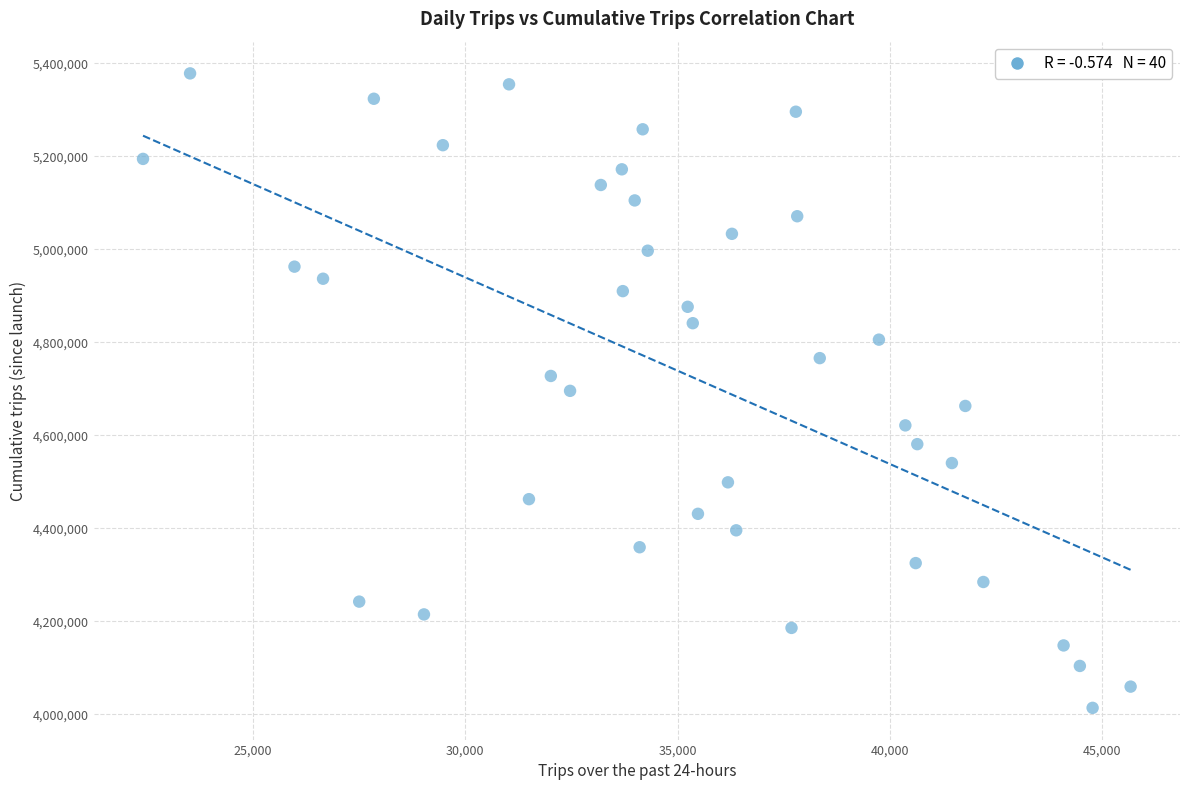

What is the range of X values (max minus min)?

23253